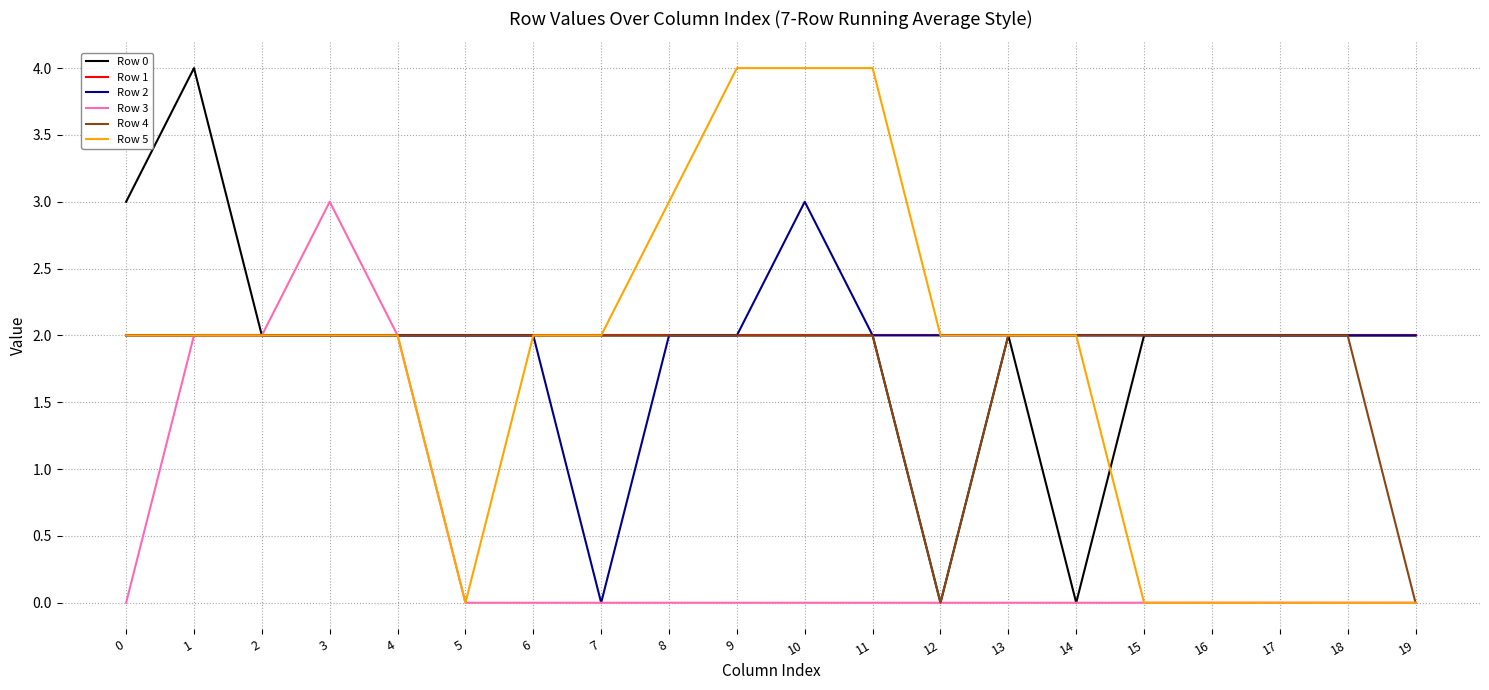

Is it true that Row 5 equals 4 at 10?

True